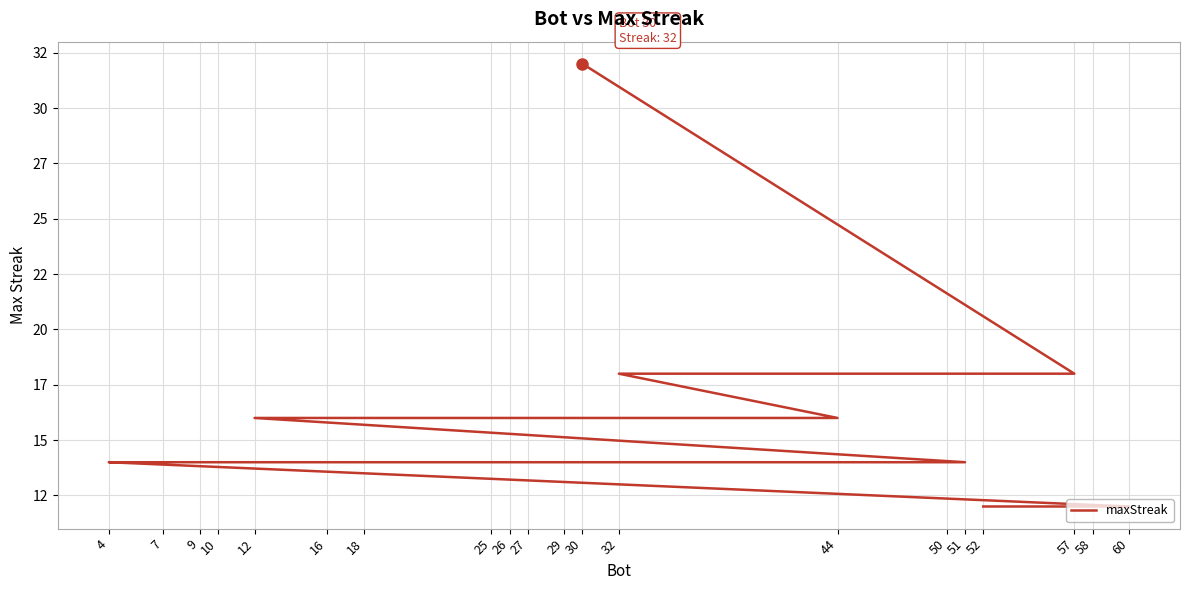

The value at 52 is 12. True or false?

True